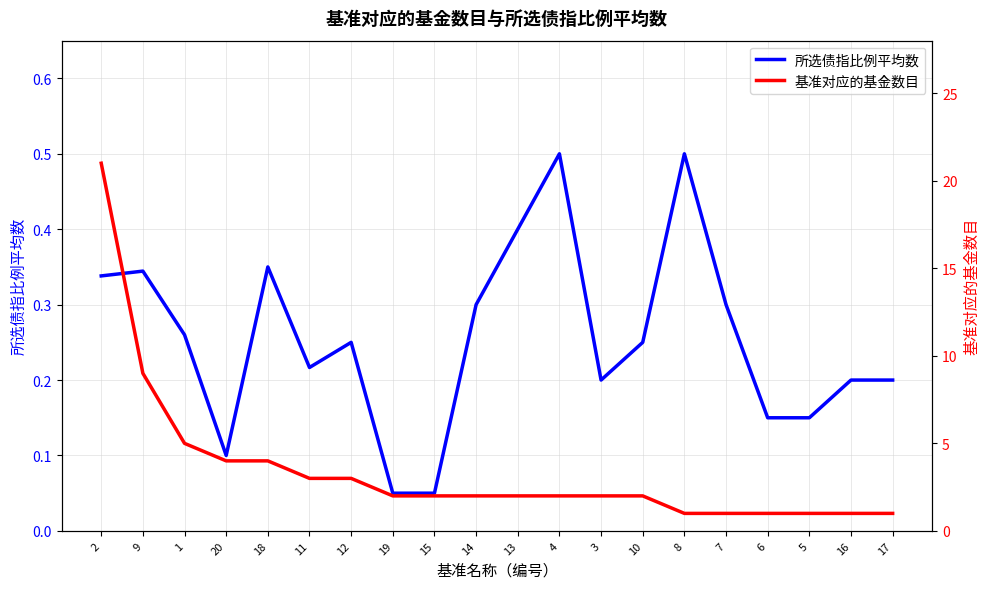

List the labels in order of 基准对应的基金数目 value, smallest first.

8, 7, 6, 5, 16, 17, 19, 15, 14, 13, 4, 3, 10, 11, 12, 20, 18, 1, 9, 2